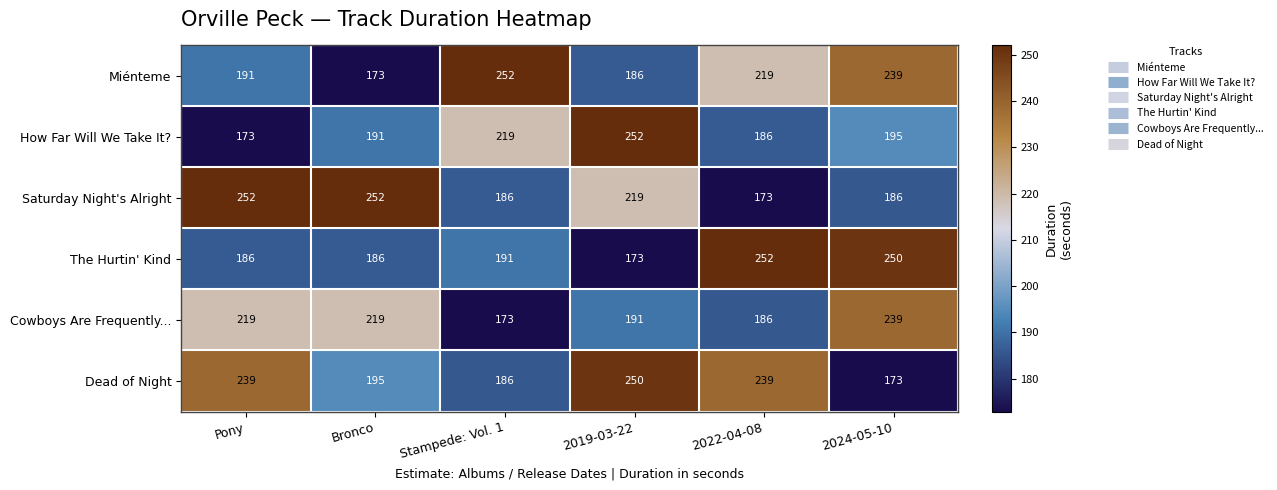

At which category is the sum across all series the highest?

2024-05-10